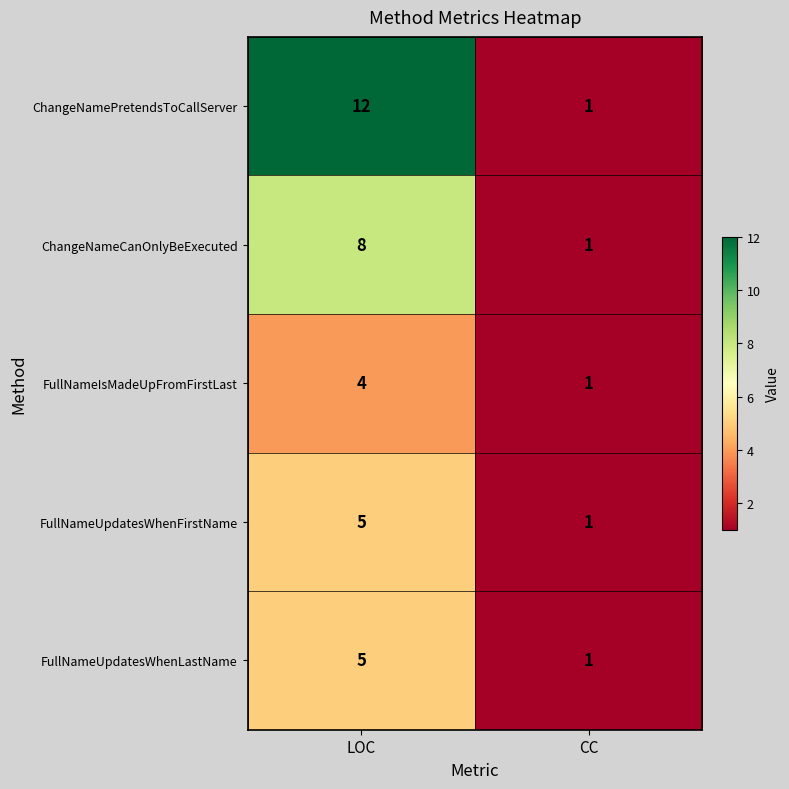

At which category does the chart reach its peak across all series?

LOC